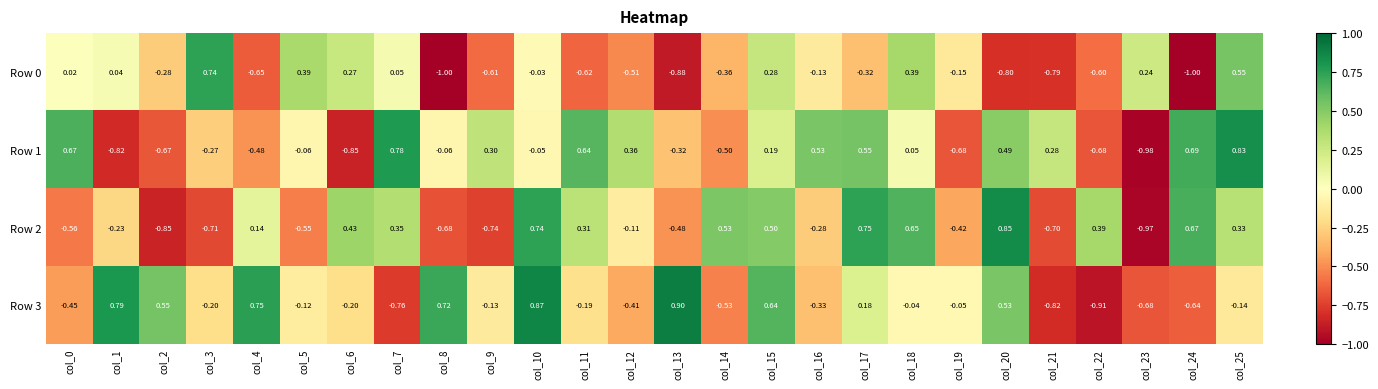

Is the value of Row 1 at col_18 greater than the value of Row 3 at col_11?

Yes